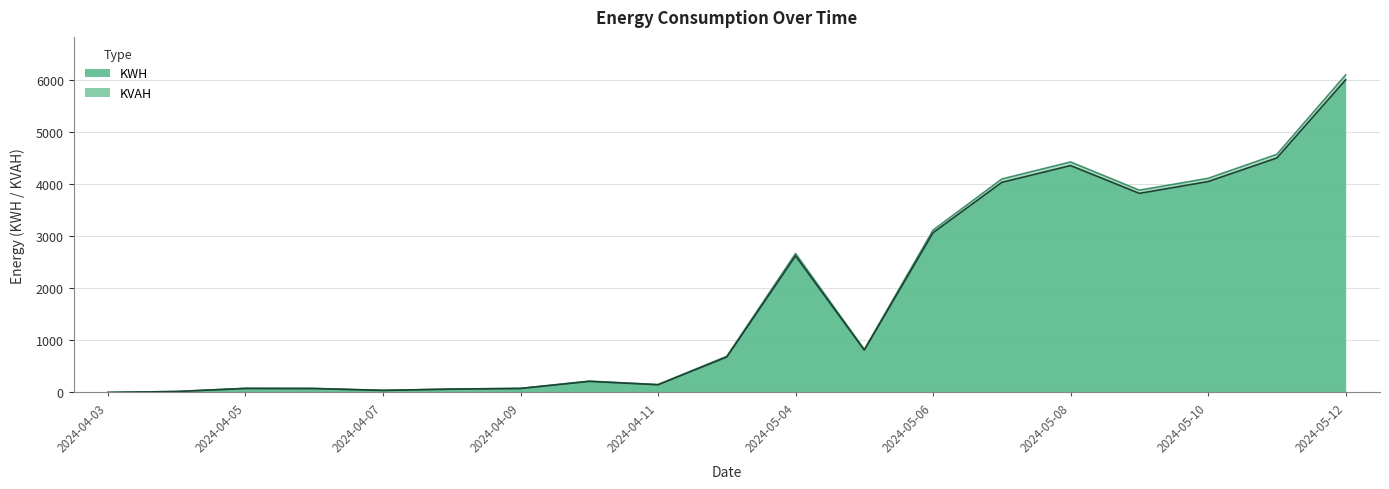

What is the difference between the second highest and second lowest values in the KVAH series?

4548.4